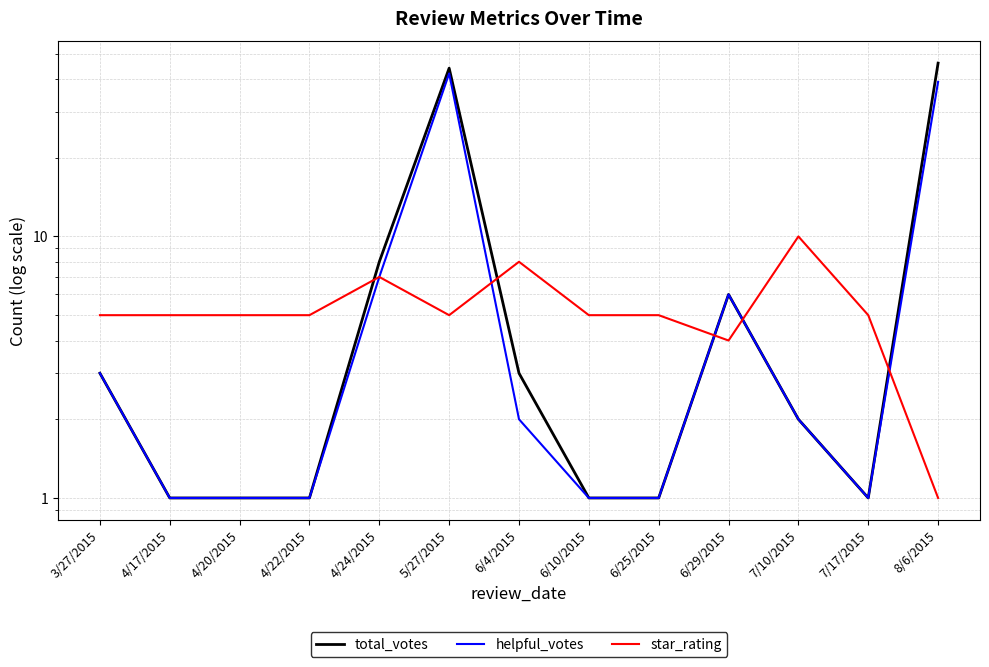

In star_rating, how many points are lower than both neighbors (excluding endpoints)?

2